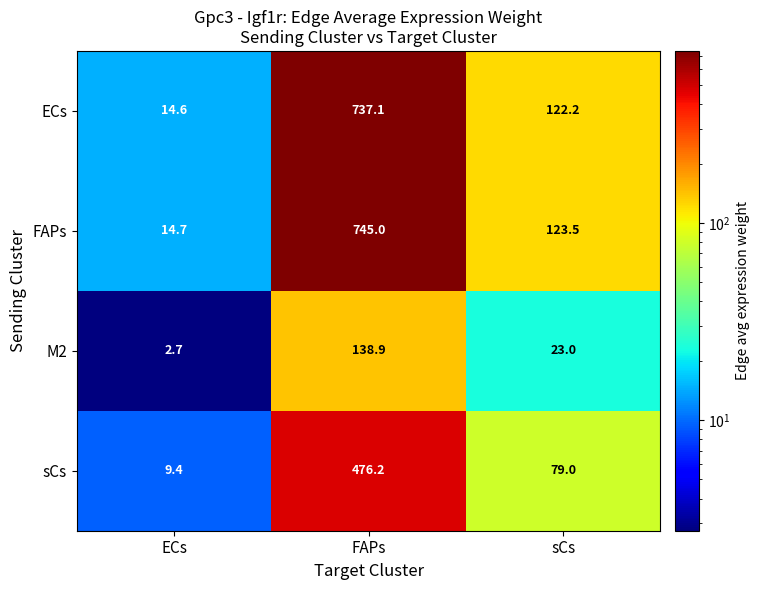

What is the approximate value of sCs at ECs?

9.4